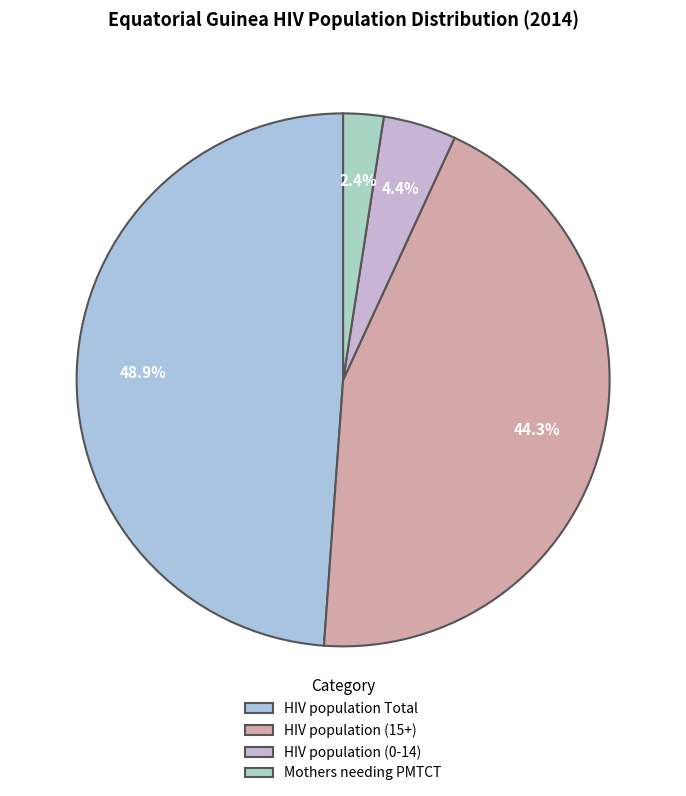

To the nearest percent, what percentage of the pie is Mothers needing PMTCT?

2%